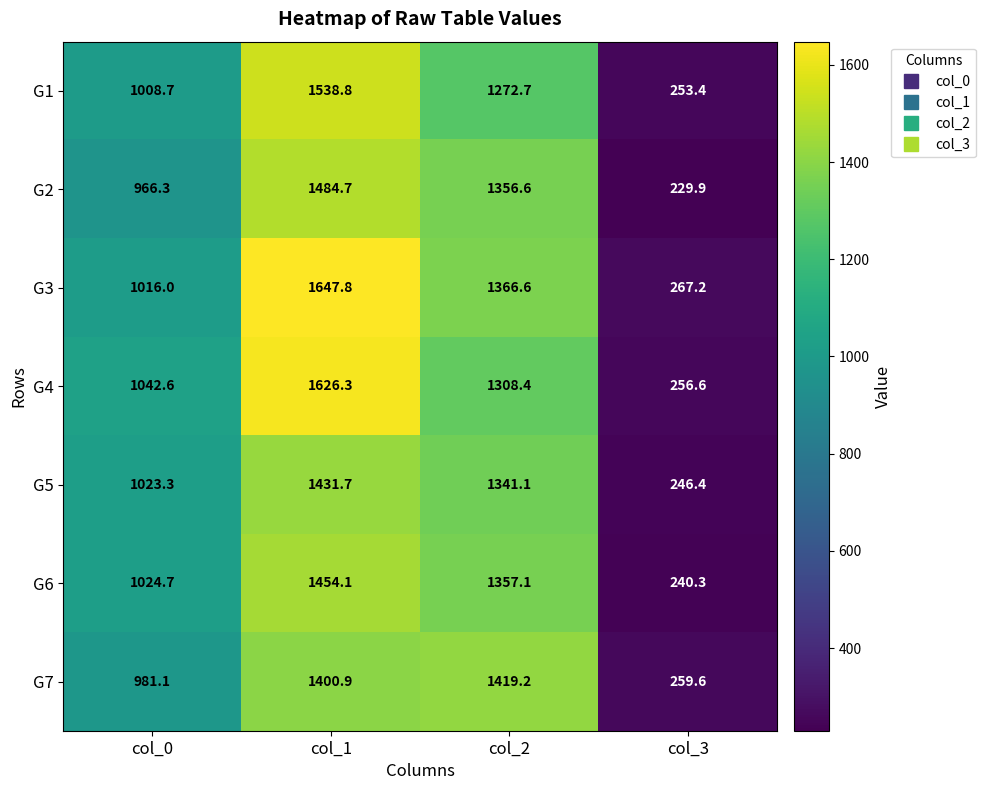

What is the minimum value shown in the chart?

229.9